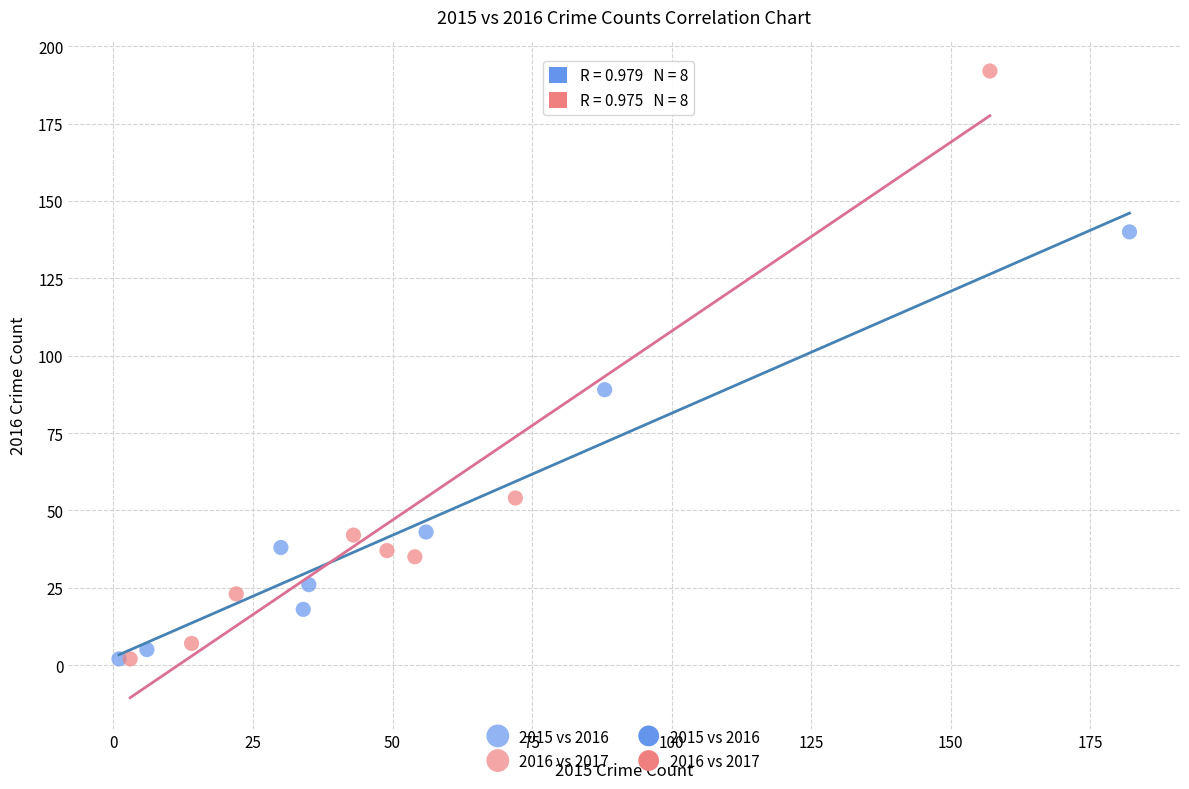

Which series has the widest spread of Y values?

2016 vs 2017